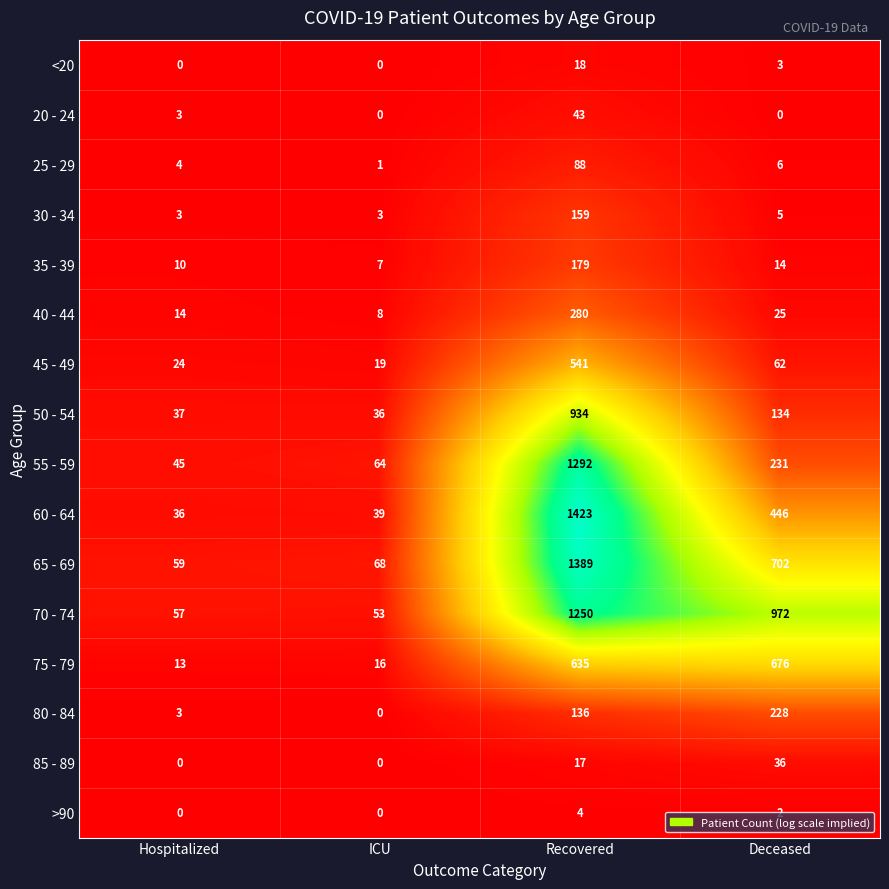

The 25 - 29 series shows 0 at ICU. True or false?

False